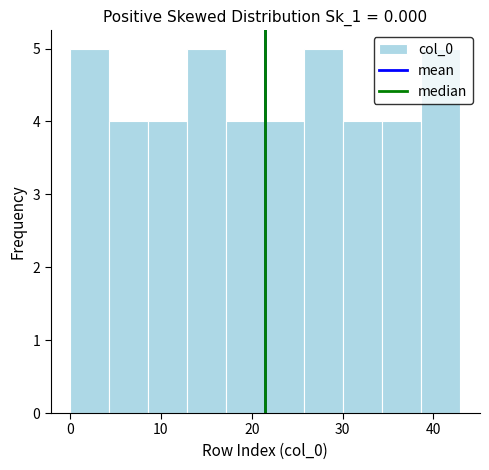

Reading left to right, transcribe this chart: for each bar, give the range it covers on the x-axis and its height. Neither the bar edges nor the heights are printed on the chart, so give them approximately, as read against the axes.

0.0 to 4.3: 5
4.3 to 8.6: 4
8.6 to 12.9: 4
12.9 to 17.2: 5
17.2 to 21.5: 4
21.5 to 25.8: 4
25.8 to 30.1: 5
30.1 to 34.4: 4
34.4 to 38.7: 4
38.7 to 43.0: 5